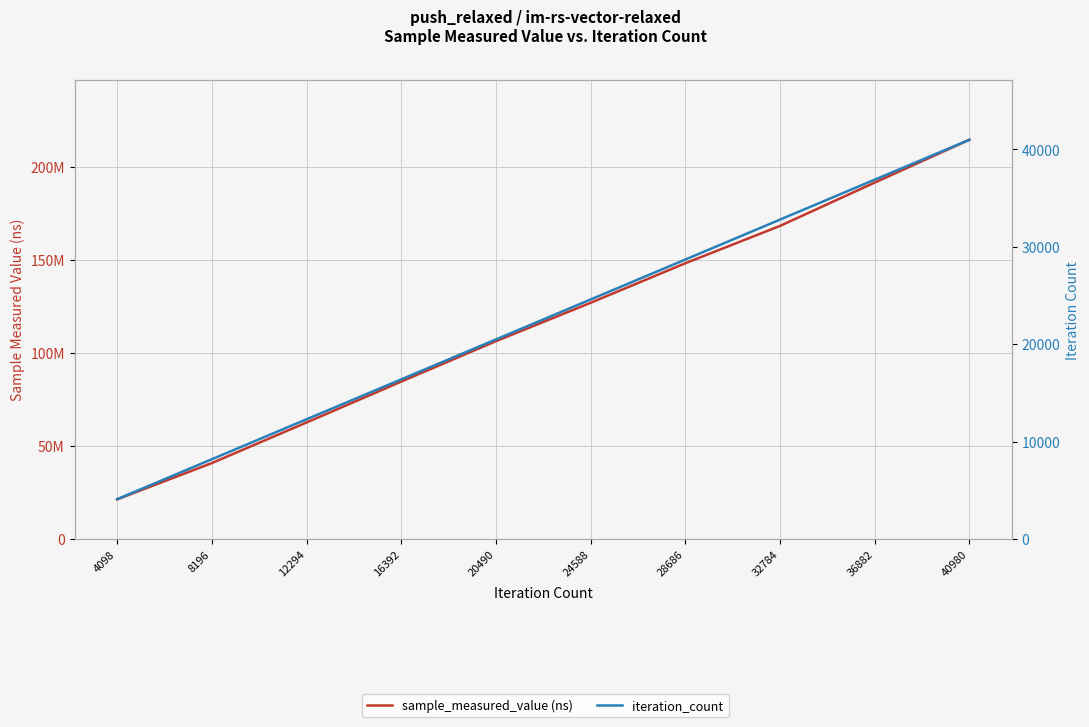

Which series changed the most between 8196 and 28686?

sample_measured_value (ns)